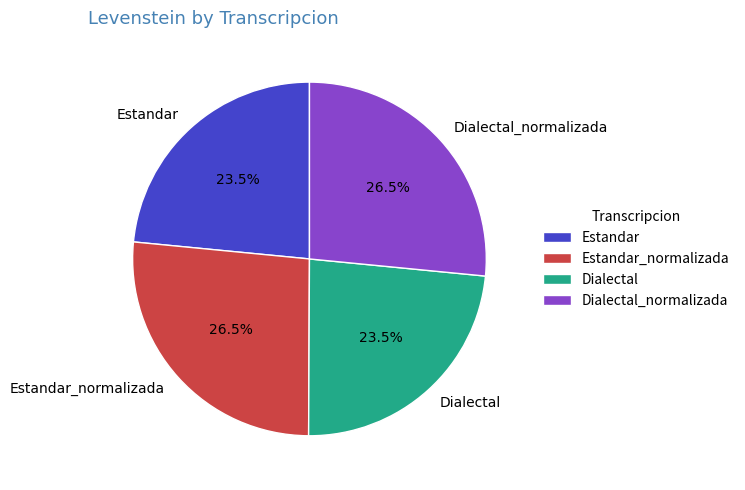

The Estandar slice represents 28% of the pie. True or false?

False